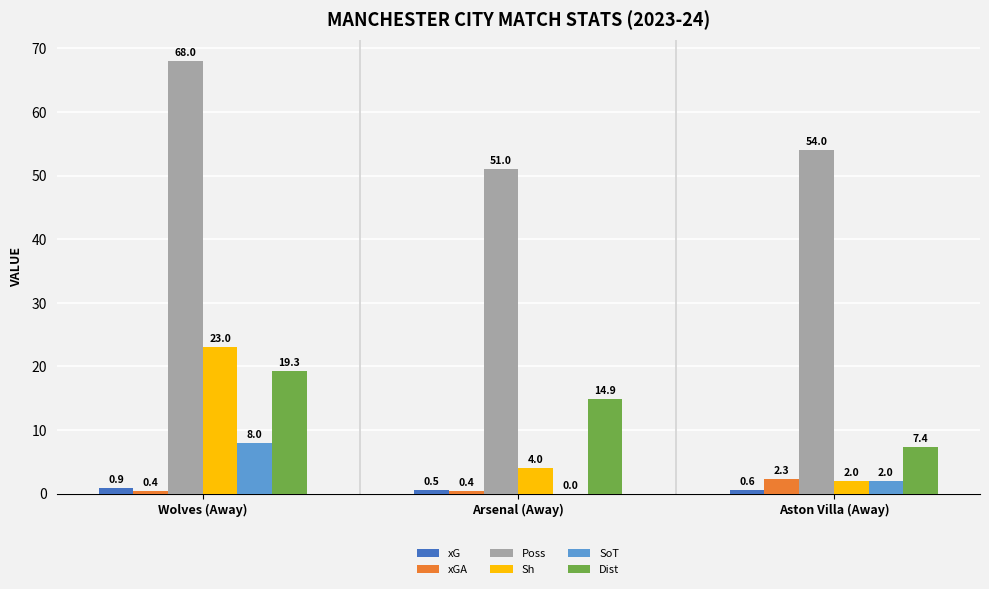

Are the bars grouped side by side (vs. stacked)?

Yes